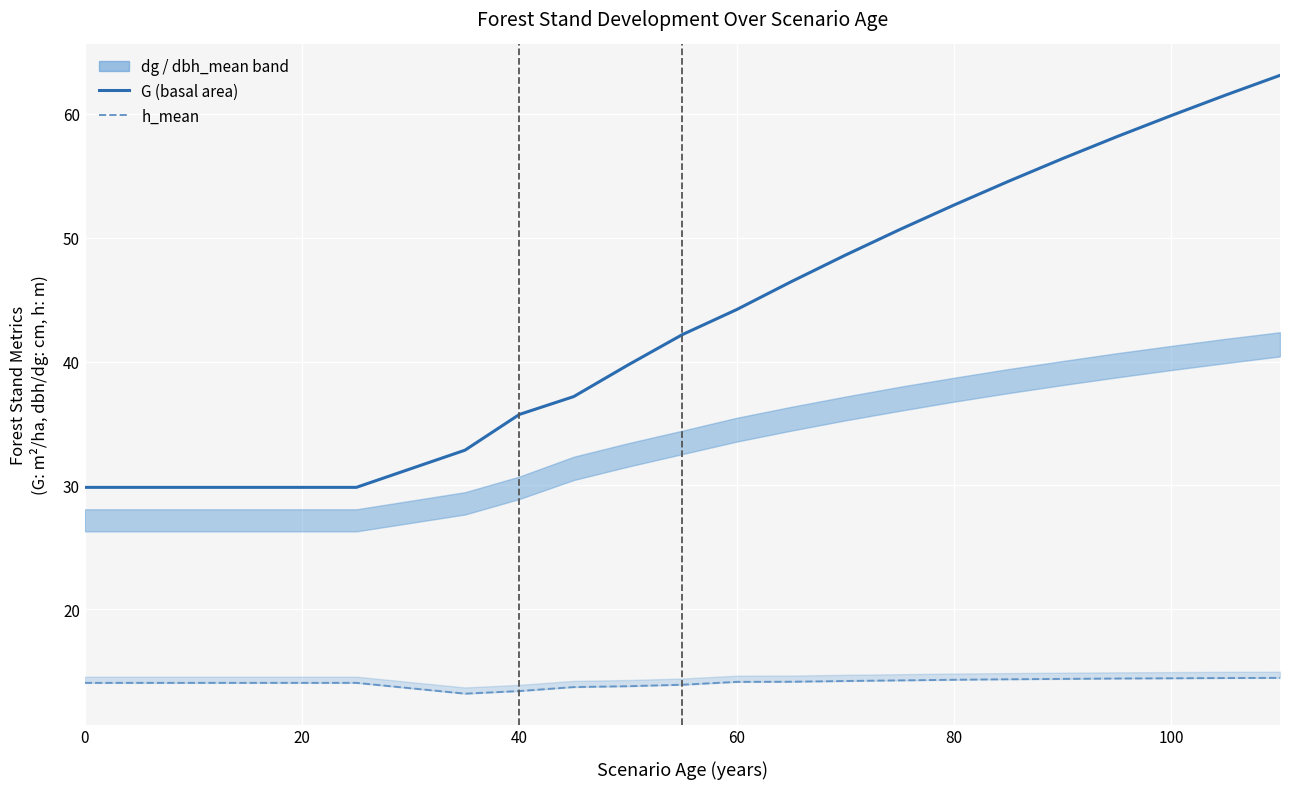

True or false: h_mean has more than 0 points higher than both neighbors.

False